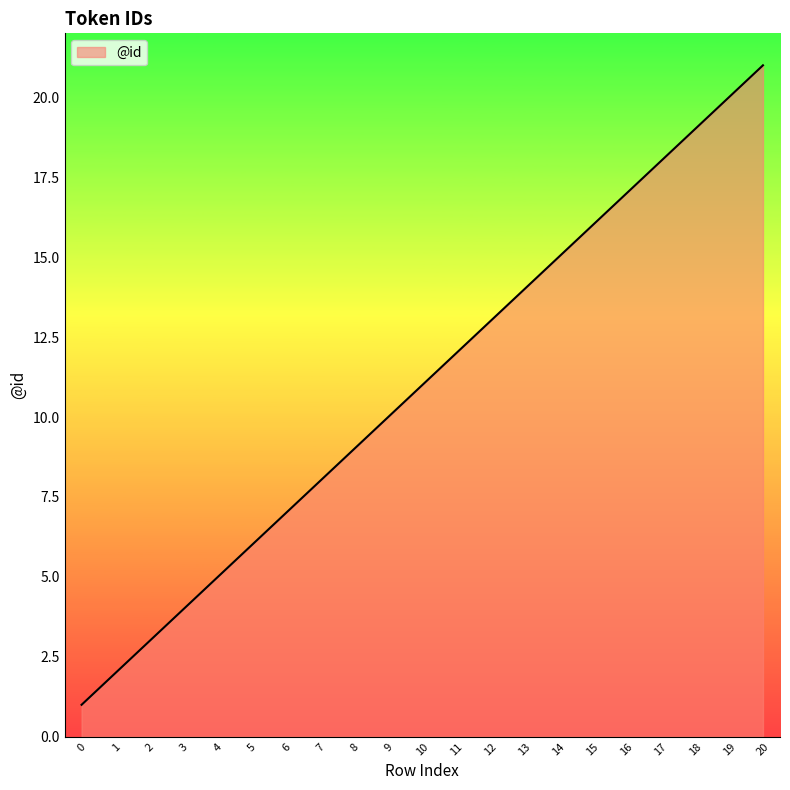

The chart shows a value of 4 at 8. True or false?

False